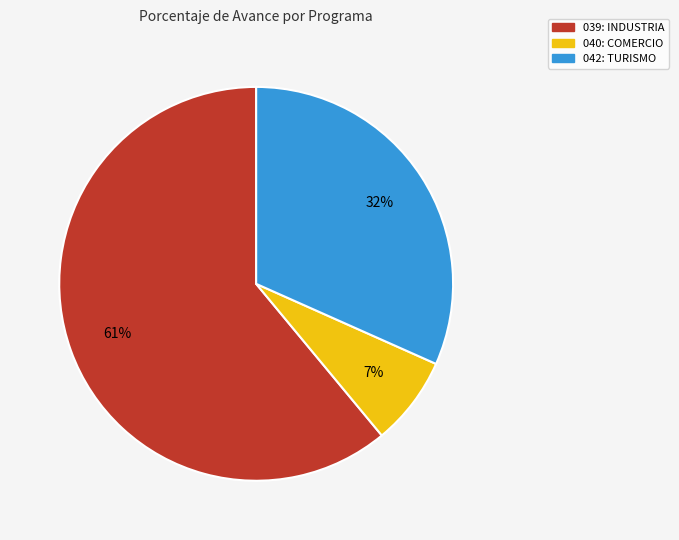

To the nearest percent, what is the average slice percentage?

33%